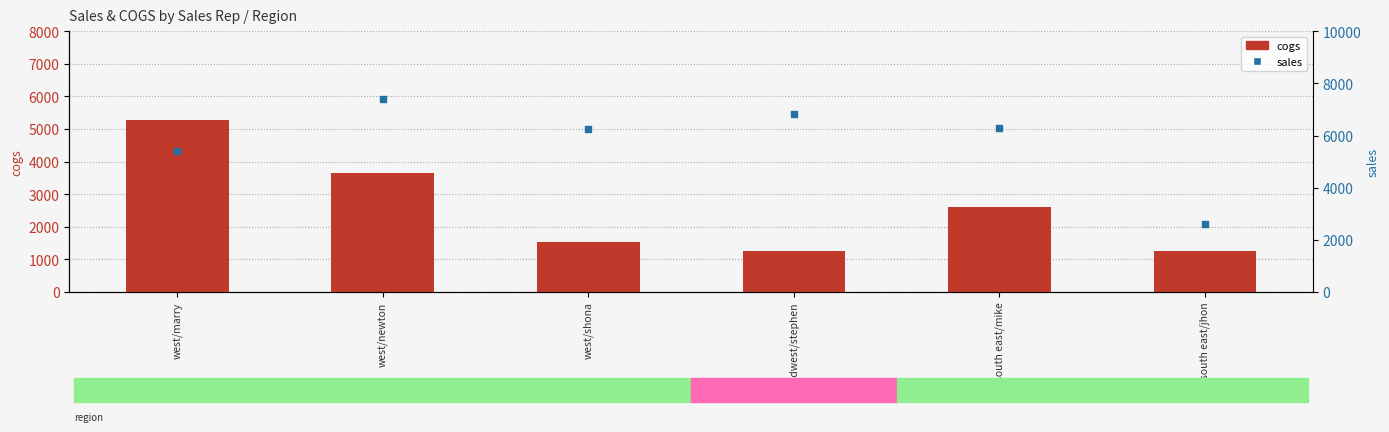

What is the total value across all series at west/newton?

11068